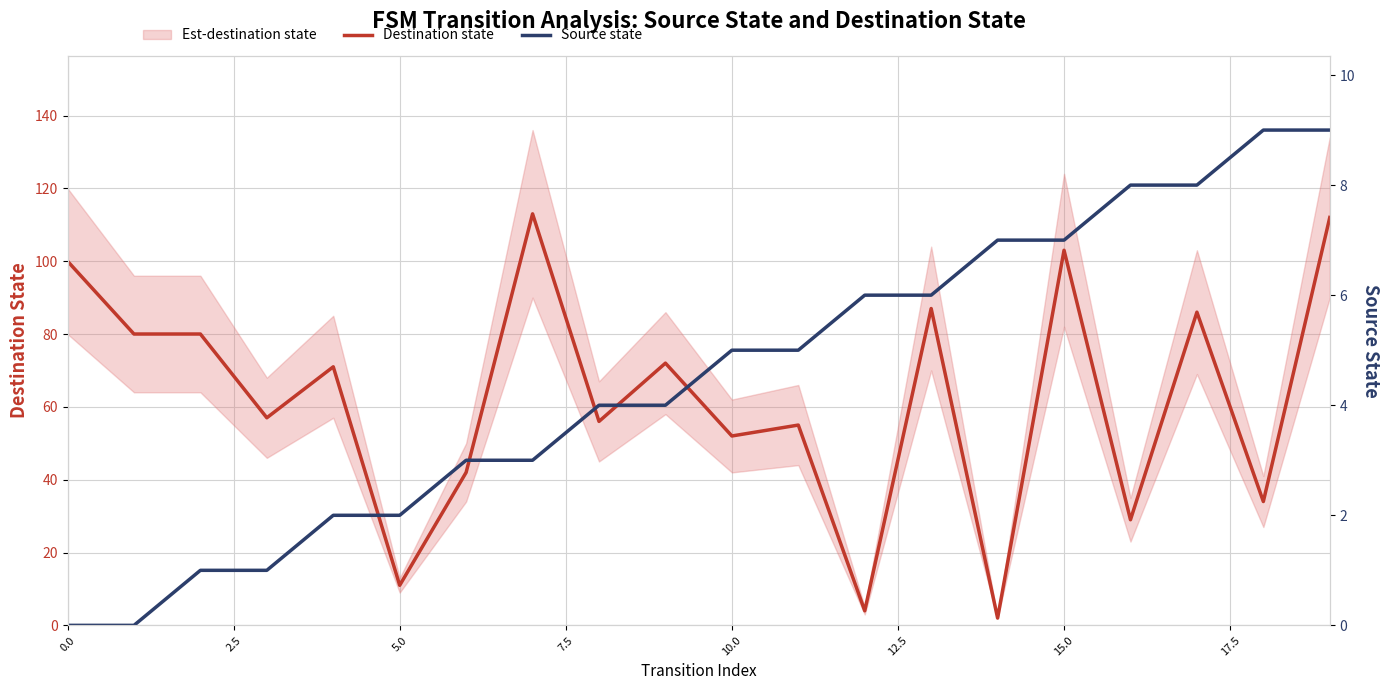

List the series in order of their overall mean, lowest first.

Source state, Destination state